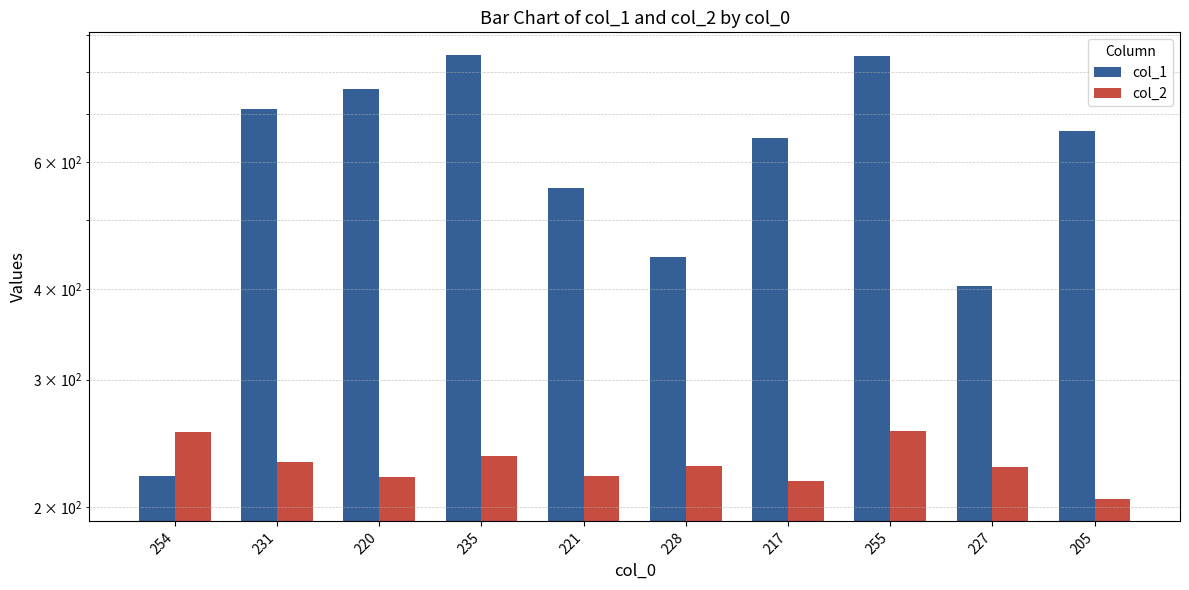

What is the label of the 10th bar from the left?

205